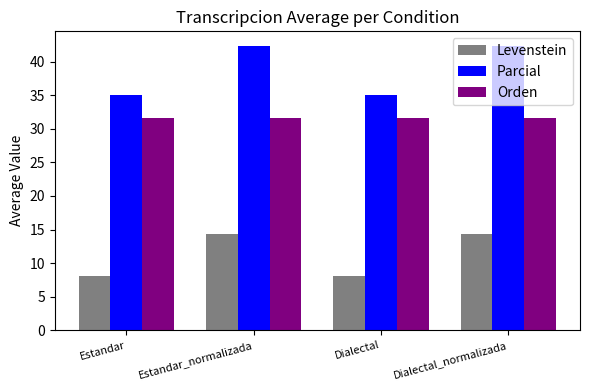

Reading left to right, what are all the values shown in this chart?

Levenstein: Estandar=8.0	Estandar_normalizada=14.3	Dialectal=8.0	Dialectal_normalizada=14.3
Parcial: Estandar=35.0	Estandar_normalizada=42.4	Dialectal=35.0	Dialectal_normalizada=42.4
Orden: Estandar=31.6	Estandar_normalizada=31.6	Dialectal=31.6	Dialectal_normalizada=31.6